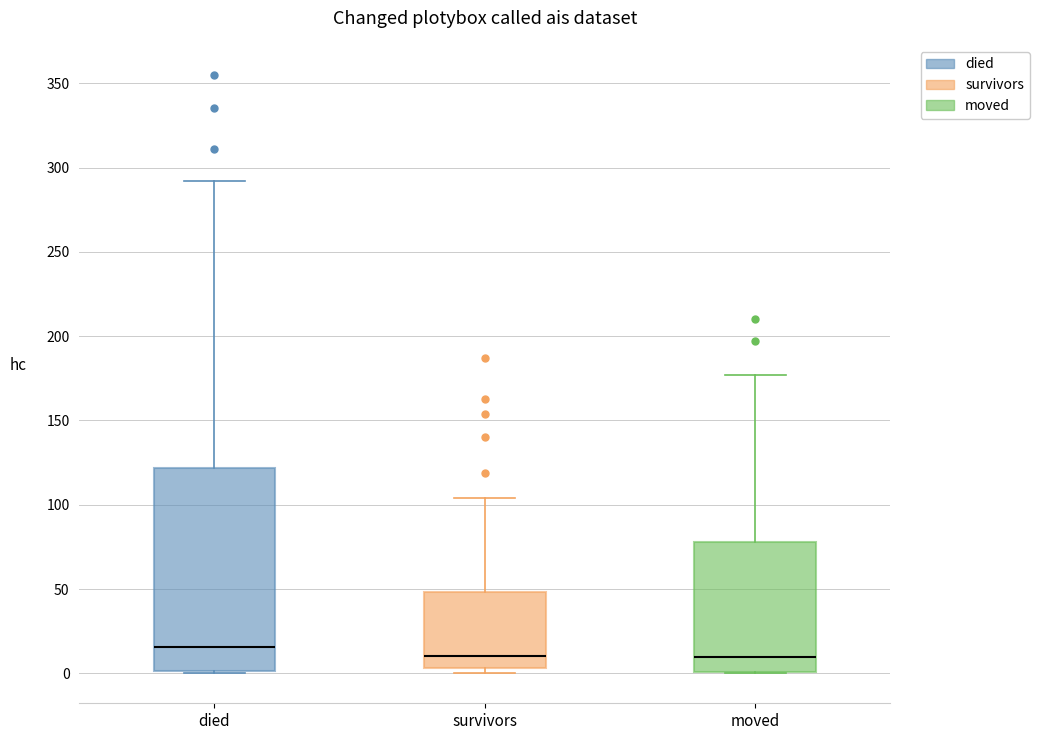

Reading left to right, read every box against the y-axis: the position of its median line, the range the box covers, and the ends of its whiskers. The values are not printed on the chart, so give them approximately, as read against the axis.

died: median 15, box 0 to 120, whiskers 0 to 290
survivors: median 10, box 5 to 50, whiskers 0 to 105
moved: median 10, box 0 to 80, whiskers 0 to 175